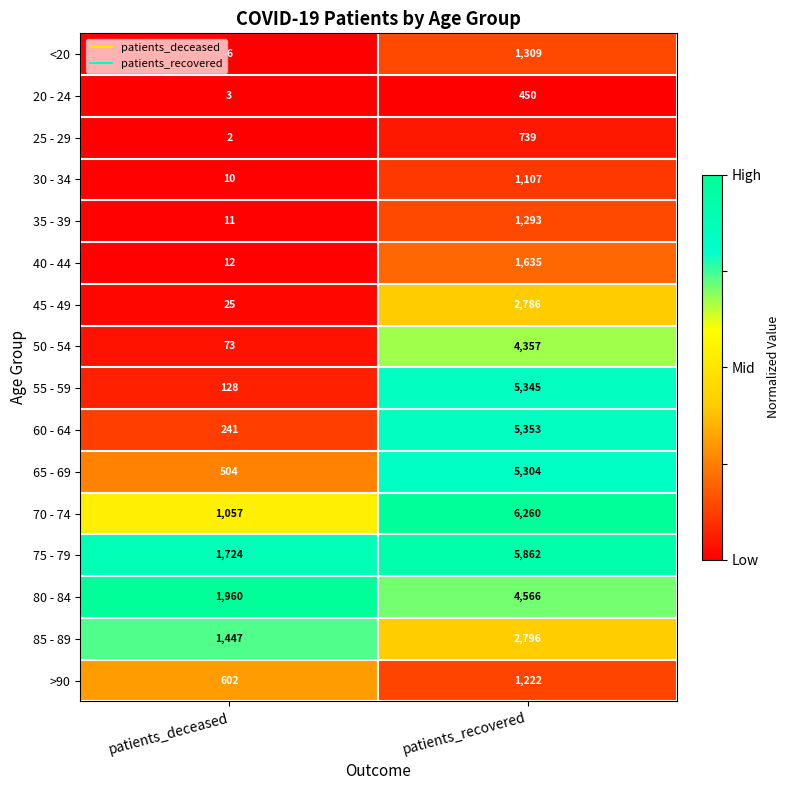

The value of 25 - 29 at patients_recovered is 186. True or false?

False